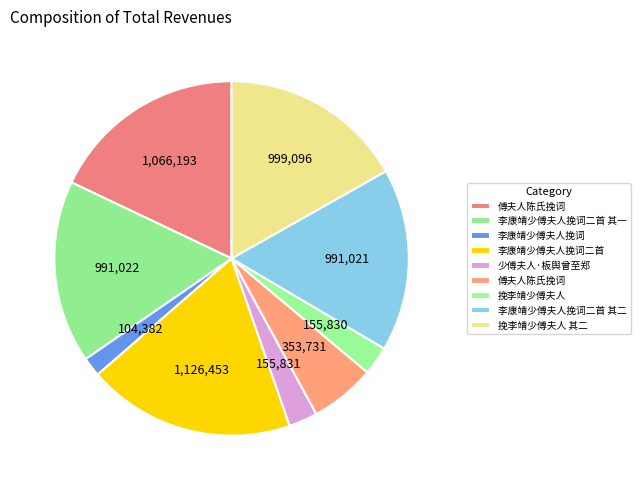

How many slices are in this pie chart?

9